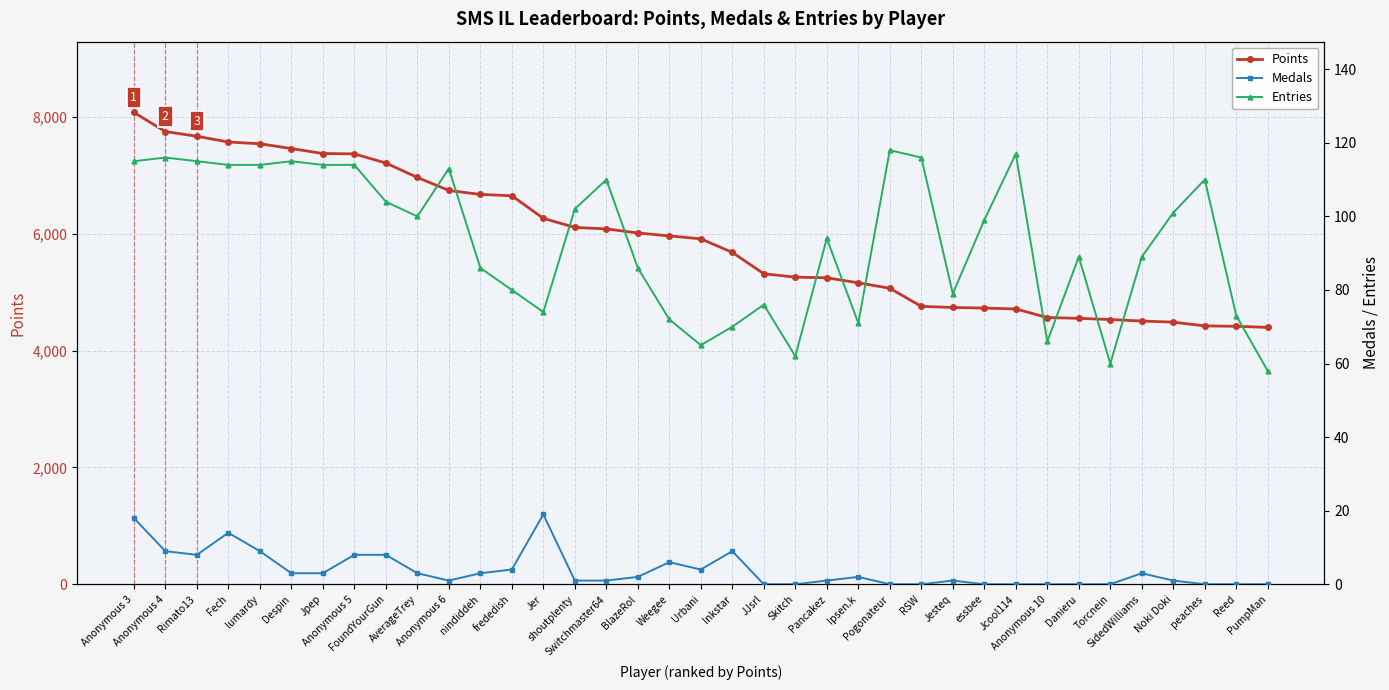

What is the label of the 1st point from the right?

PumpMan